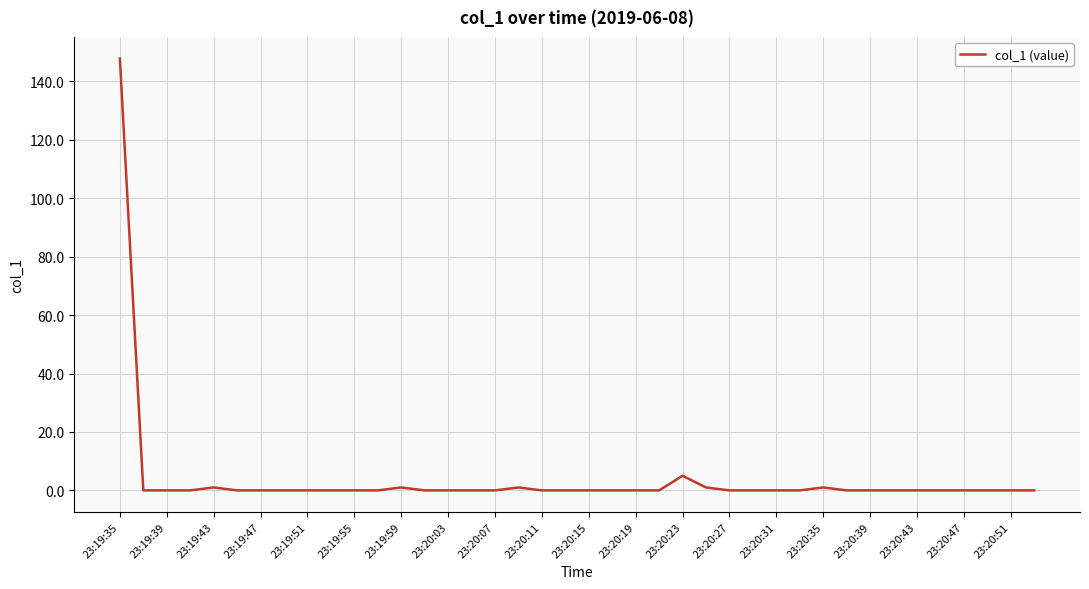

What is the greatest value displayed?

147.8